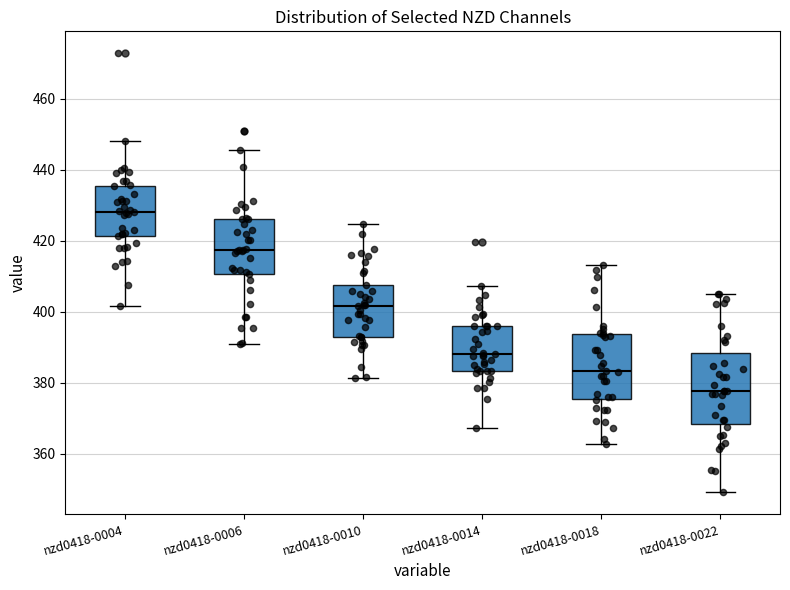

Reading left to right, read every box against the y-axis: the position of its median line, the range the box covers, and the ends of its whiskers. The values are not printed on the chart, so give them approximately, as read against the axis.

nzd0418-0004: median 428, box 422 to 436, whiskers 402 to 448
nzd0418-0006: median 418, box 410 to 426, whiskers 390 to 446
nzd0418-0010: median 402, box 392 to 408, whiskers 382 to 424
nzd0418-0014: median 388, box 384 to 396, whiskers 368 to 408
nzd0418-0018: median 384, box 376 to 394, whiskers 362 to 414
nzd0418-0022: median 378, box 368 to 388, whiskers 350 to 406